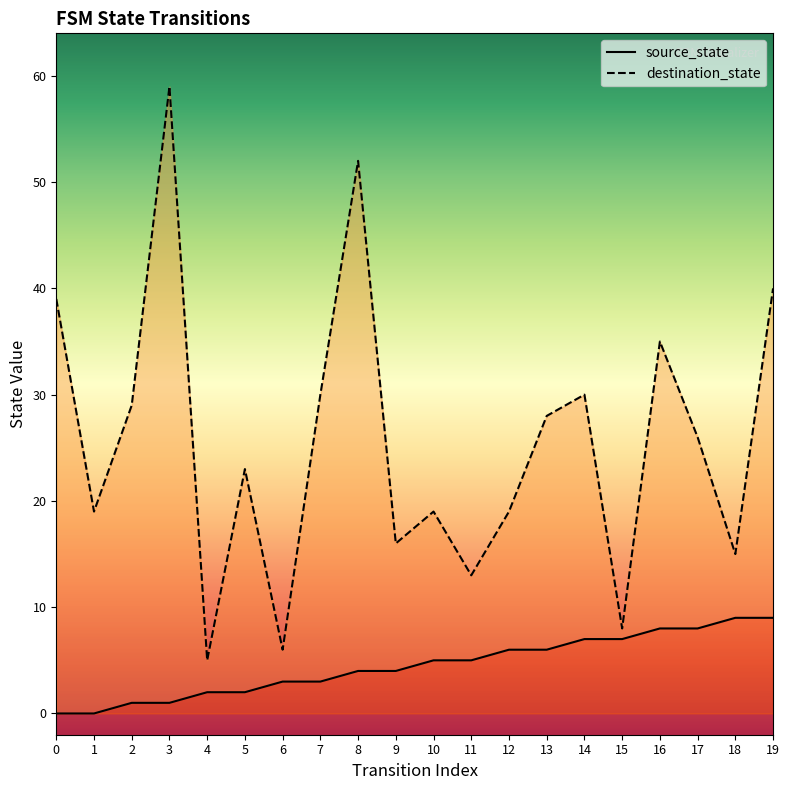

What is the difference between the destination_state values at 12 and 3?

40